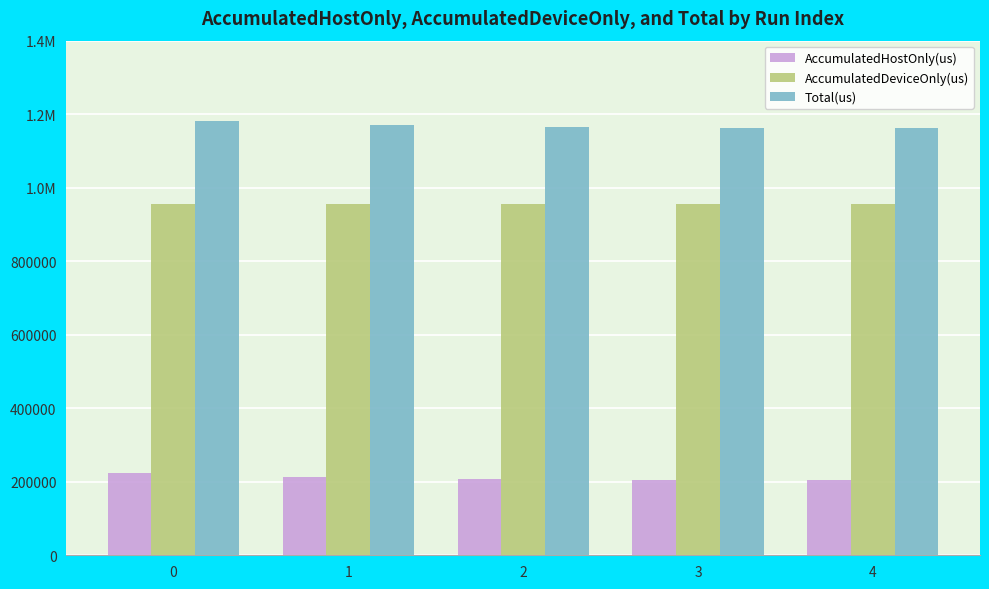

What are all the series names shown in the legend?

AccumulatedHostOnly(us), AccumulatedDeviceOnly(us), Total(us)